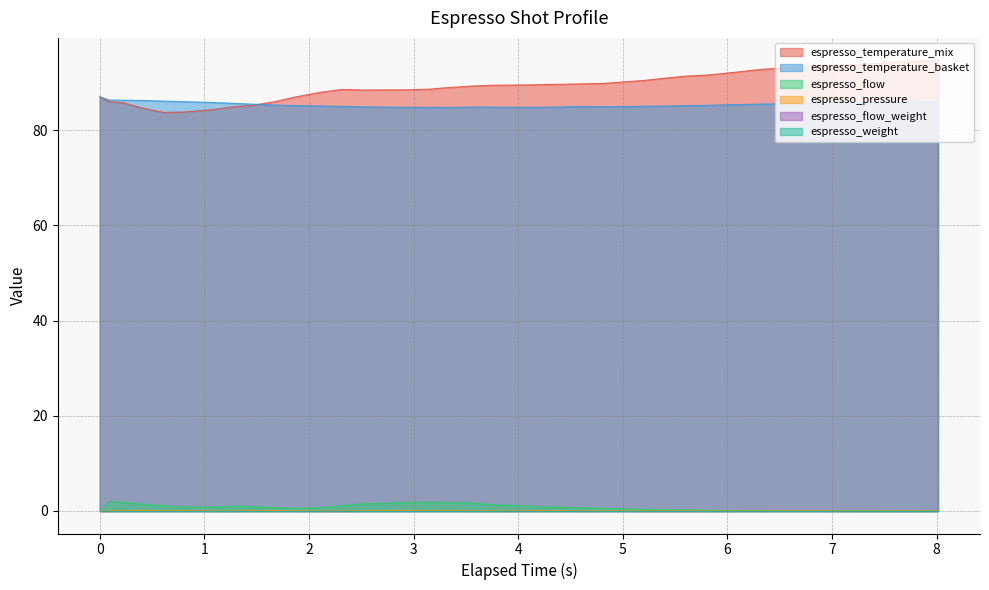

Which series changed the most between 0.614 and 3.769?

espresso_temperature_mix